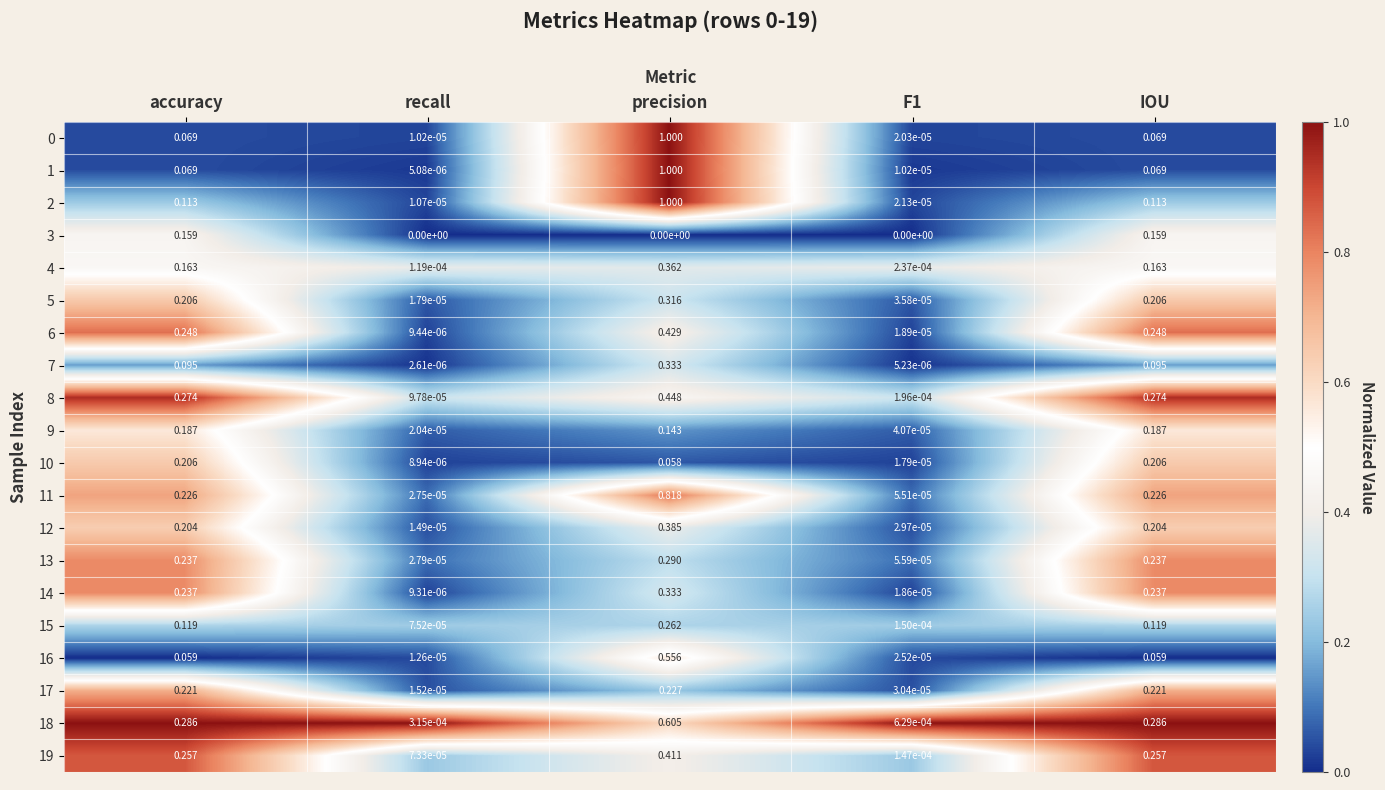

At which label does 11 reach its peak?

precision